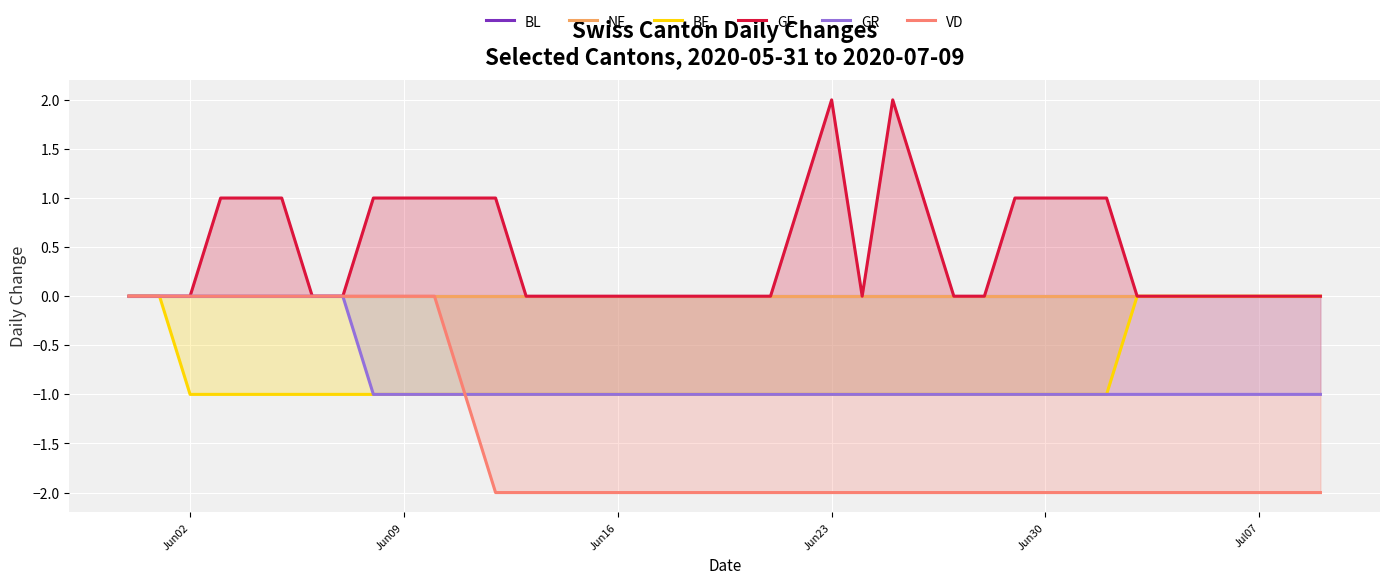

The value of GR at Jul07 is 0. True or false?

False